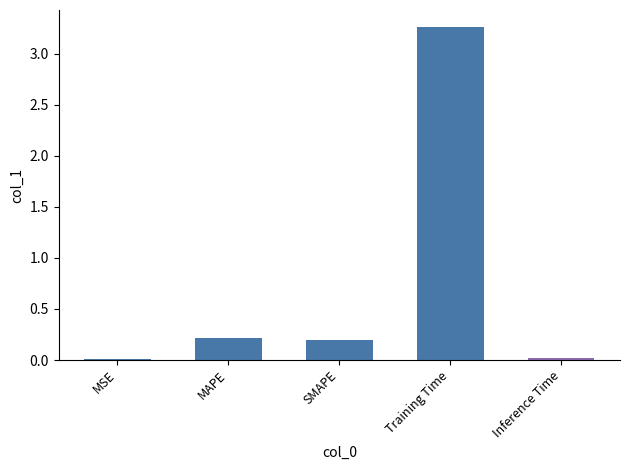

True or false: the data shows 0.0 at MSE.

True